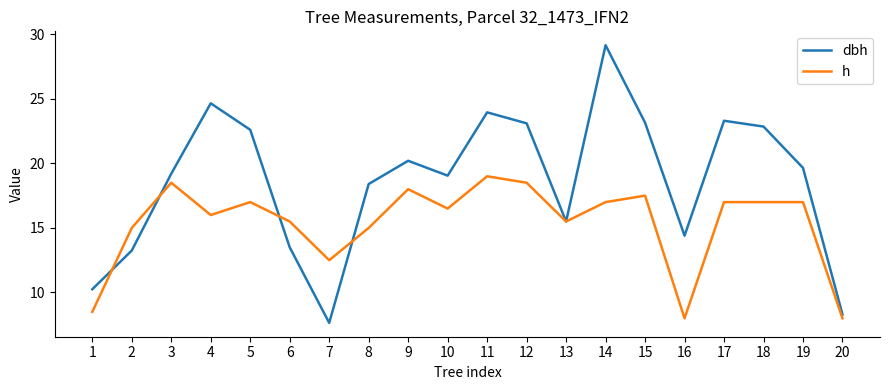

Where is h nearest to the value 13?

7